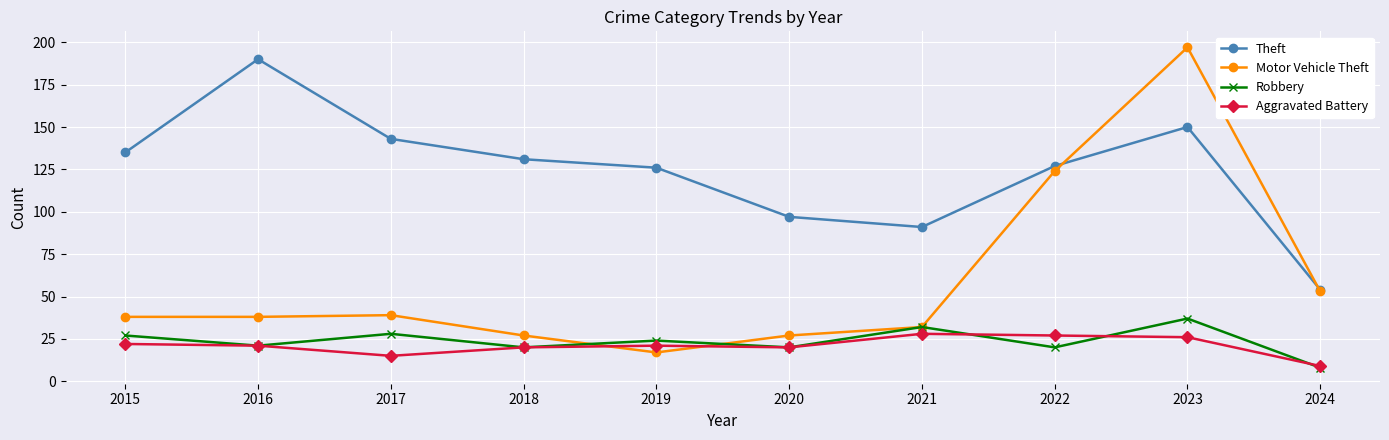

The value of Theft at 2016 is 341. True or false?

False